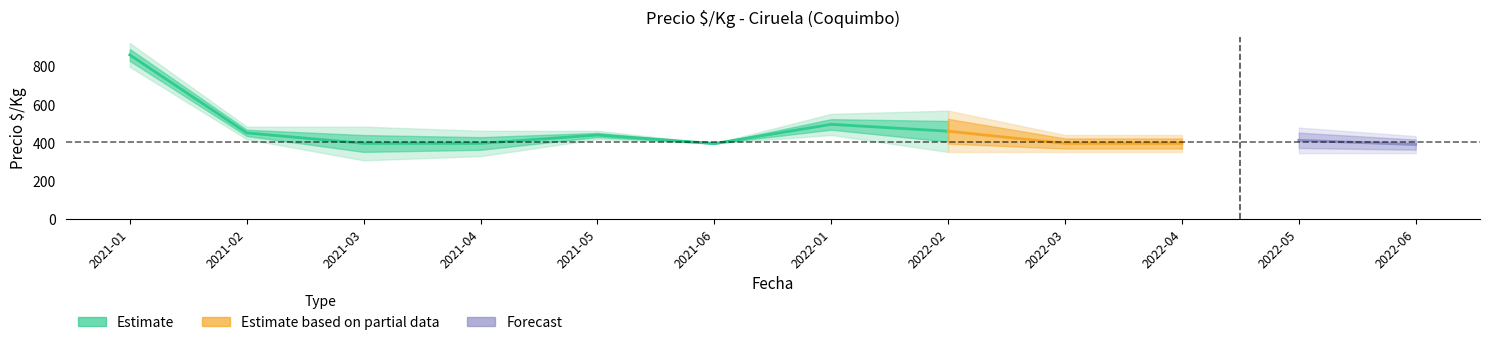

What is the greatest value displayed?

922